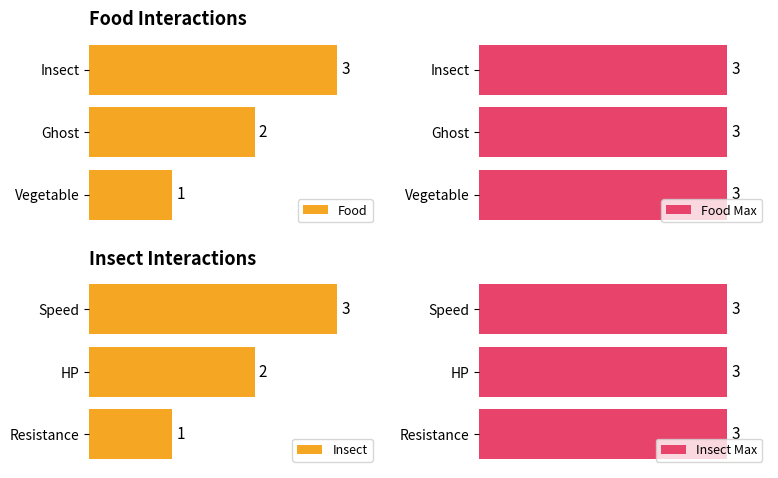

Which category has the highest value in the Food series?

Insect